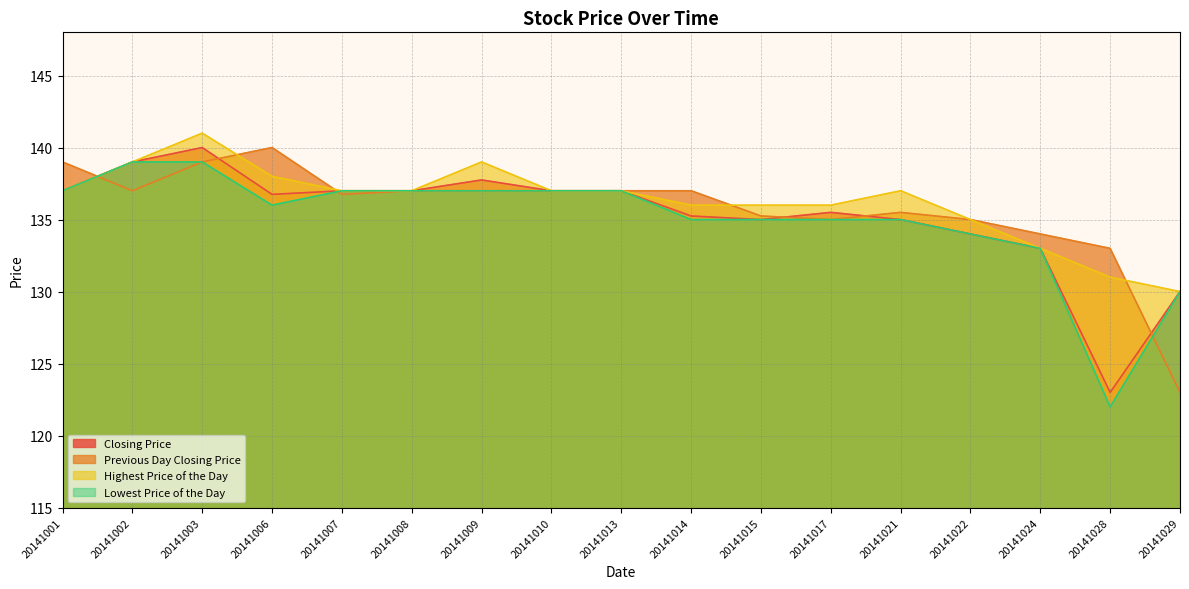

True or false: Lowest Price of the Day and Closing Price intersect in this chart.

False